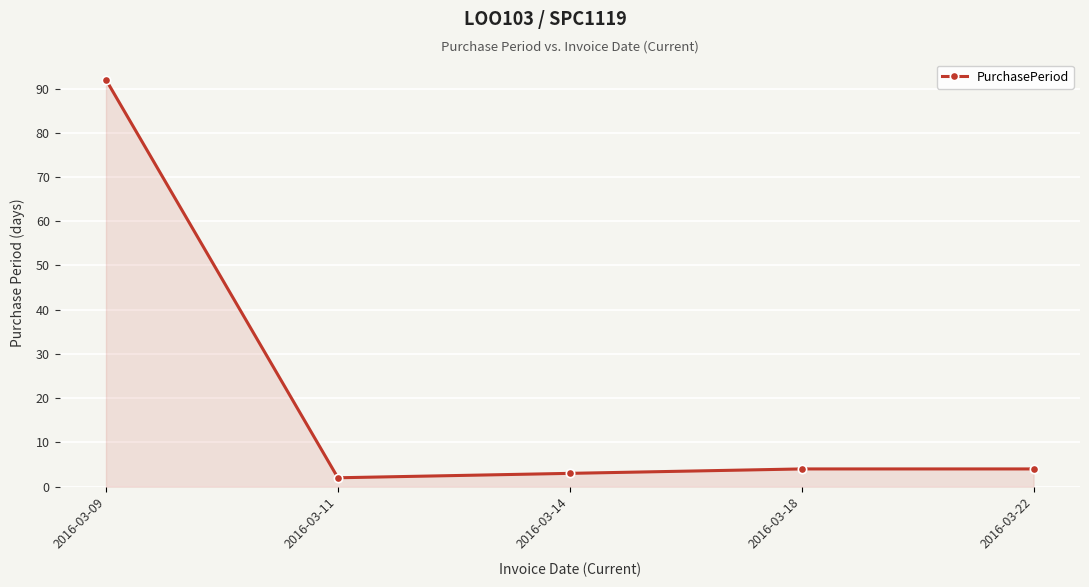

The value at 2016-03-18 is 4. True or false?

True